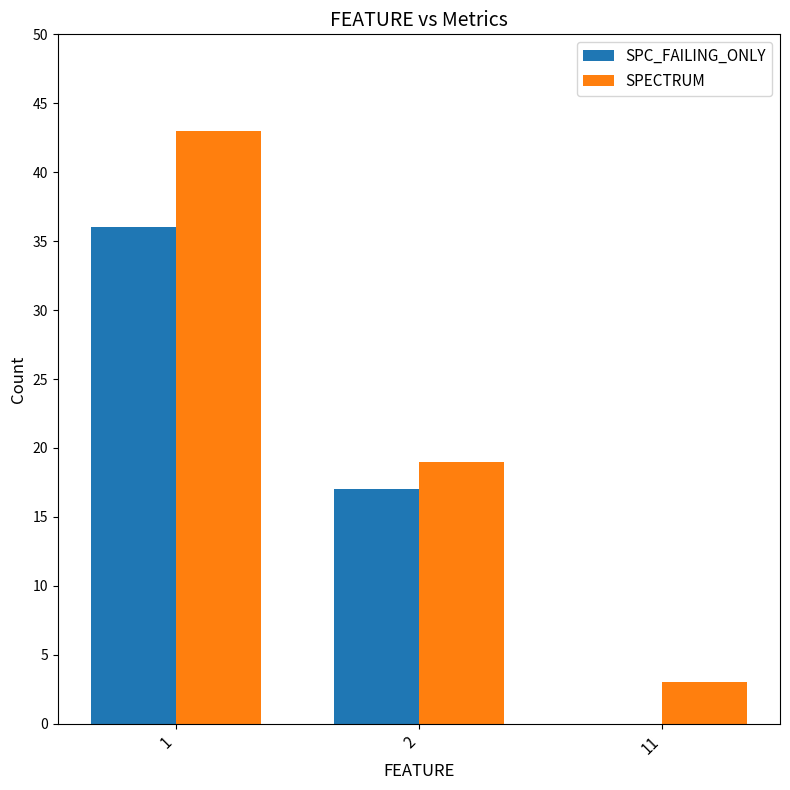

At how many categories does at least one series exceed 28?

1